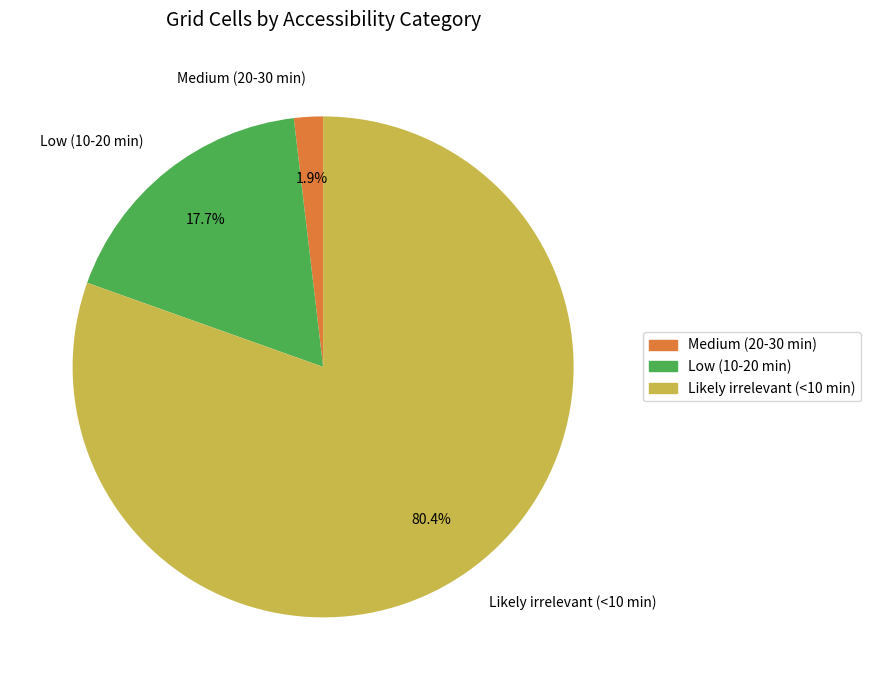

What is the largest slice in the pie chart?

Likely irrelevant (<10 min)